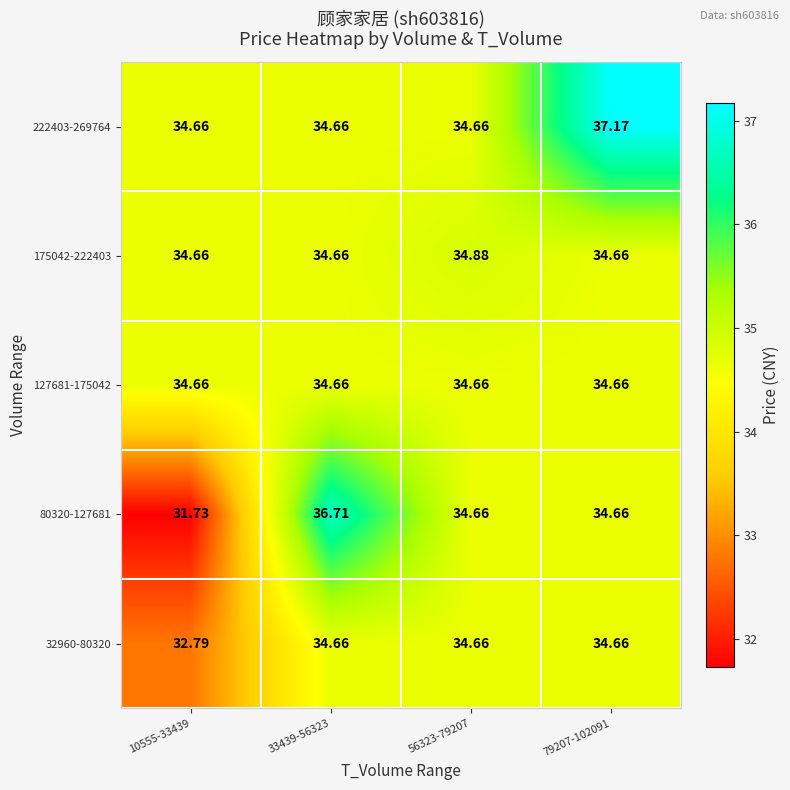

Is the value of 80320-127681 at 10555-33439 greater than the value of 127681-175042 at 79207-102091?

No